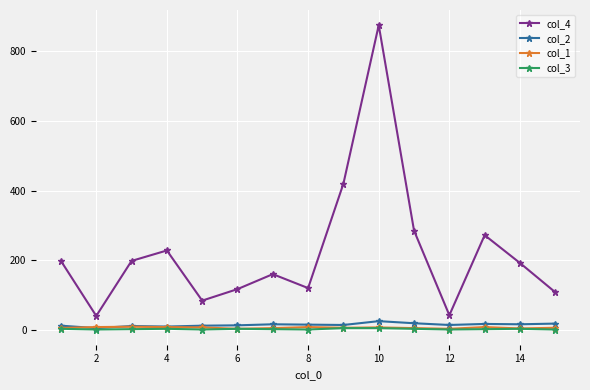

Does the chart display data point markers on the line(s)?

Yes